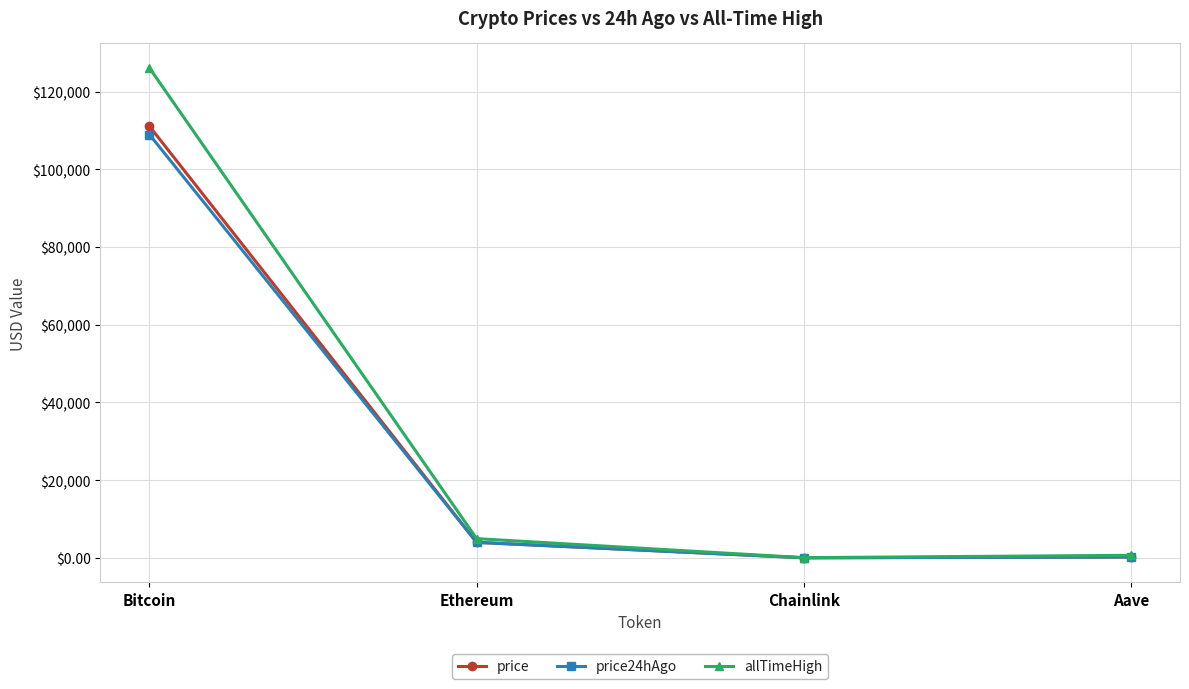

What is the difference between the allTimeHigh values at Aave and Bitcoin?

125418.3